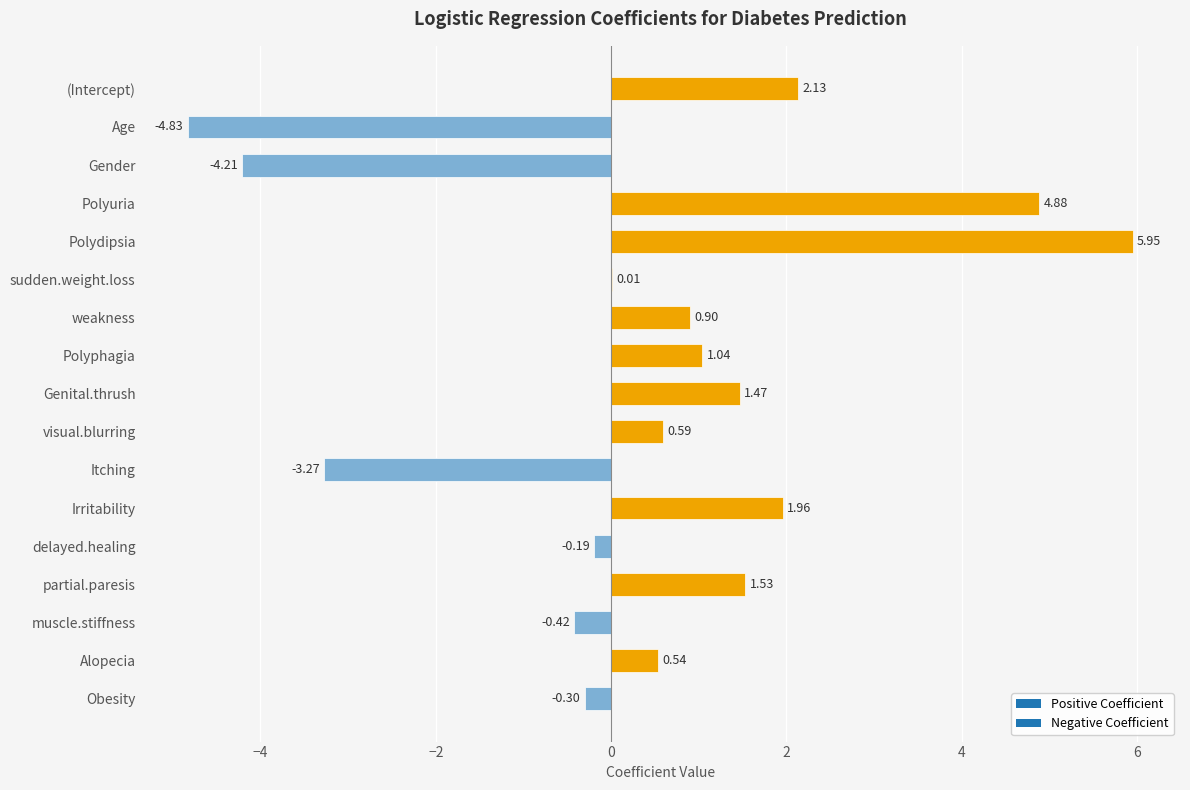

Read the value at Gender.

-4.2